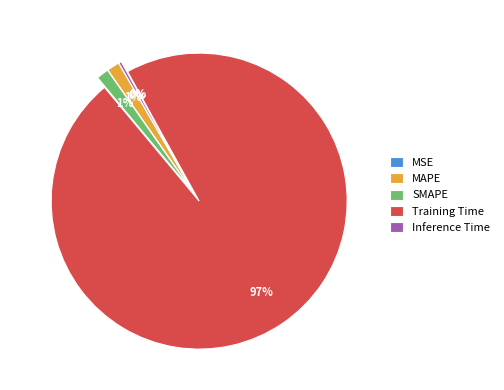

To the nearest percent, what is the average slice percentage?

20%